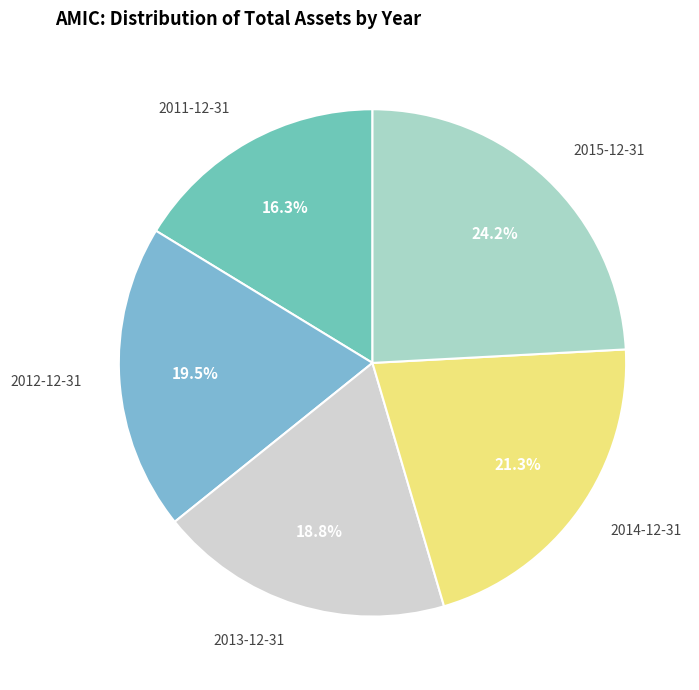

What is the largest slice in the pie chart?

2015-12-31